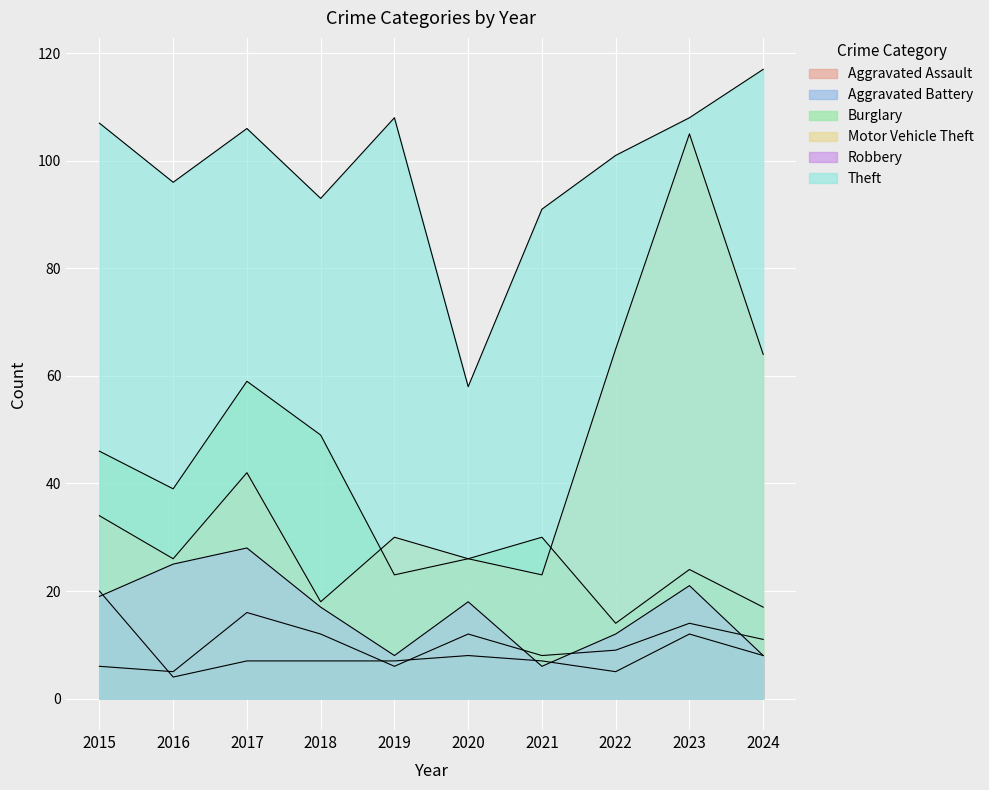

True or false: Robbery and Theft cross at least once.

False